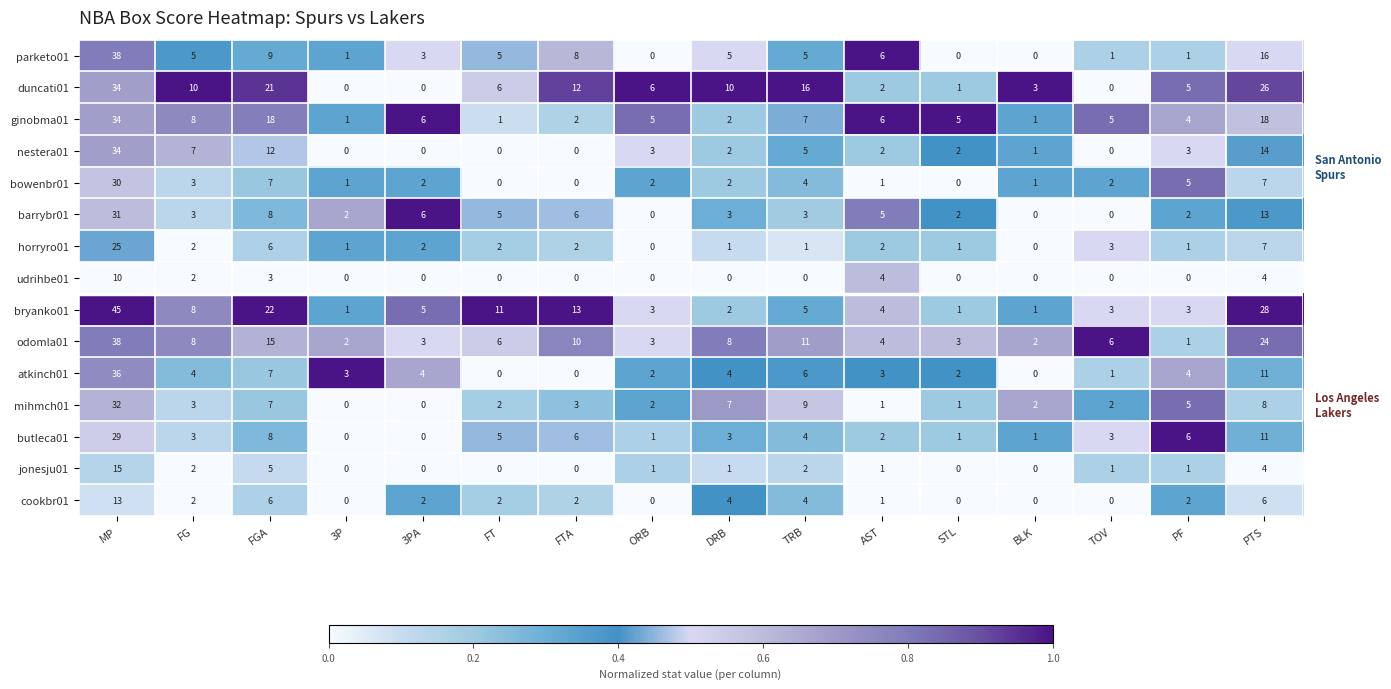

What is the total value across all series at PF?

43